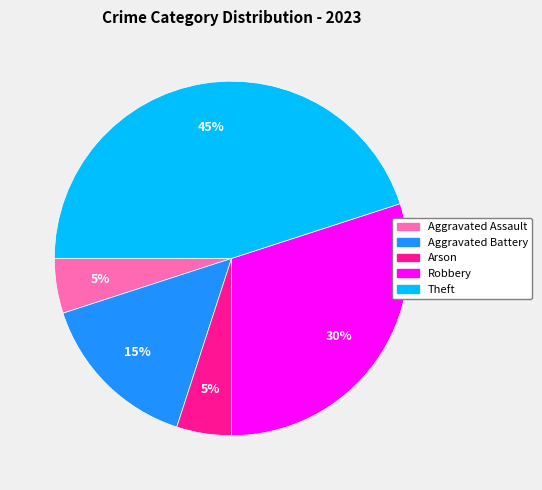

Do Robbery and Aggravated Battery together represent more than half of the pie?

No